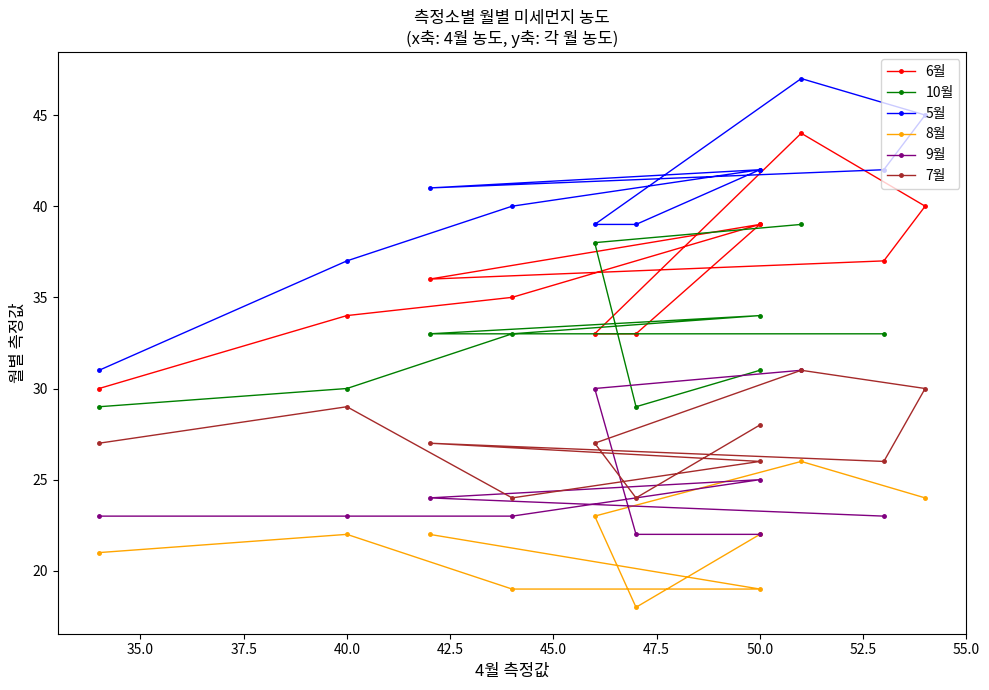

How many data points in 7월 are above 27?

4